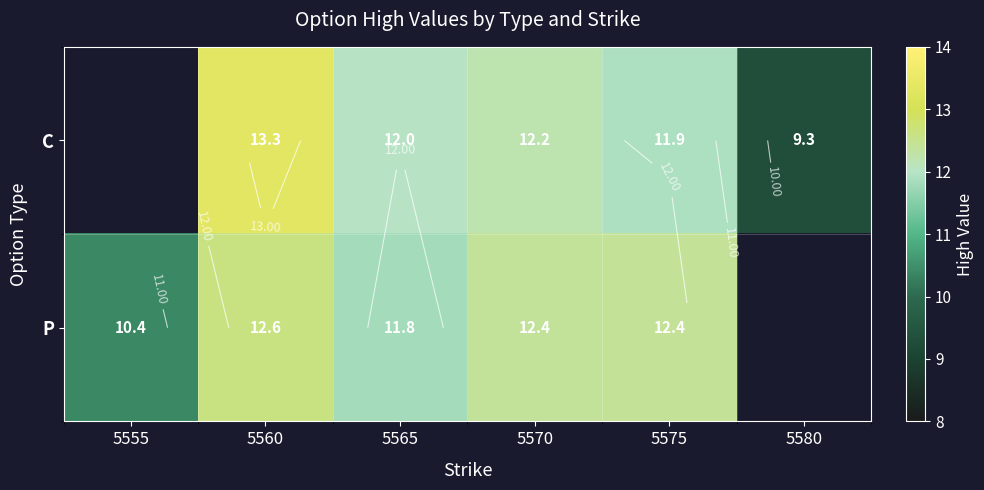

Is it true that C equals 9.3 at 5580?

True